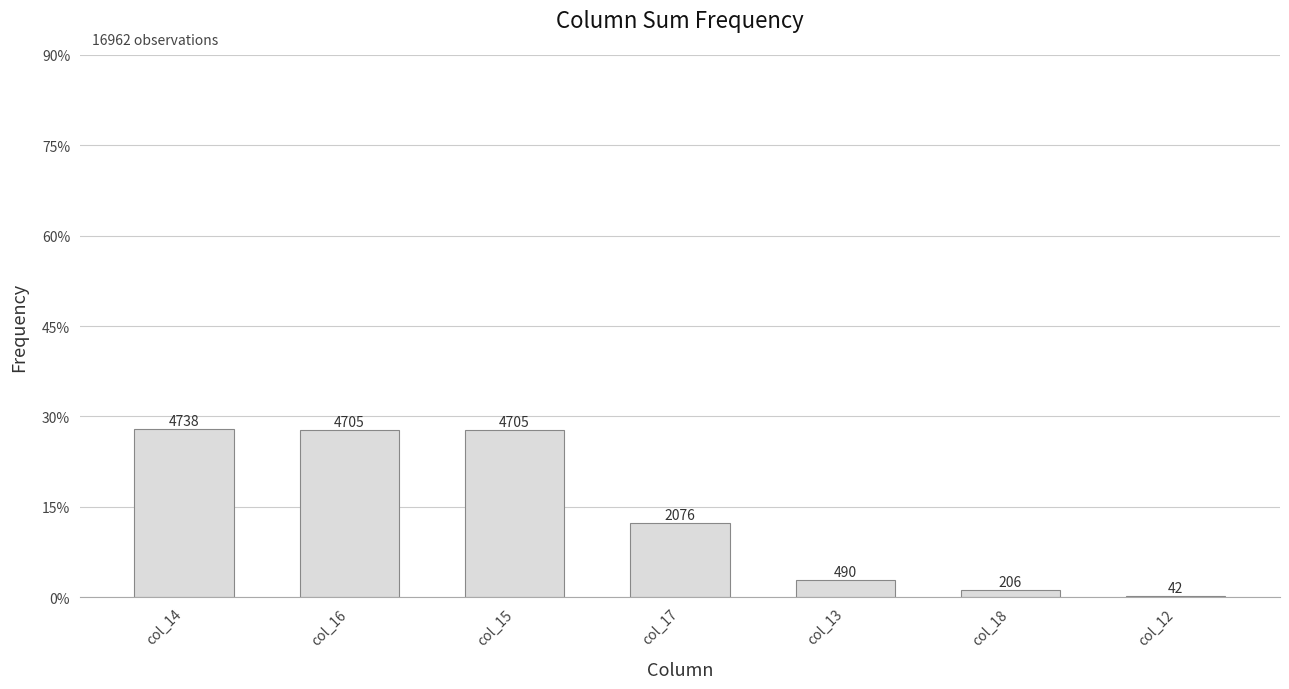

Are the bars horizontal?

No